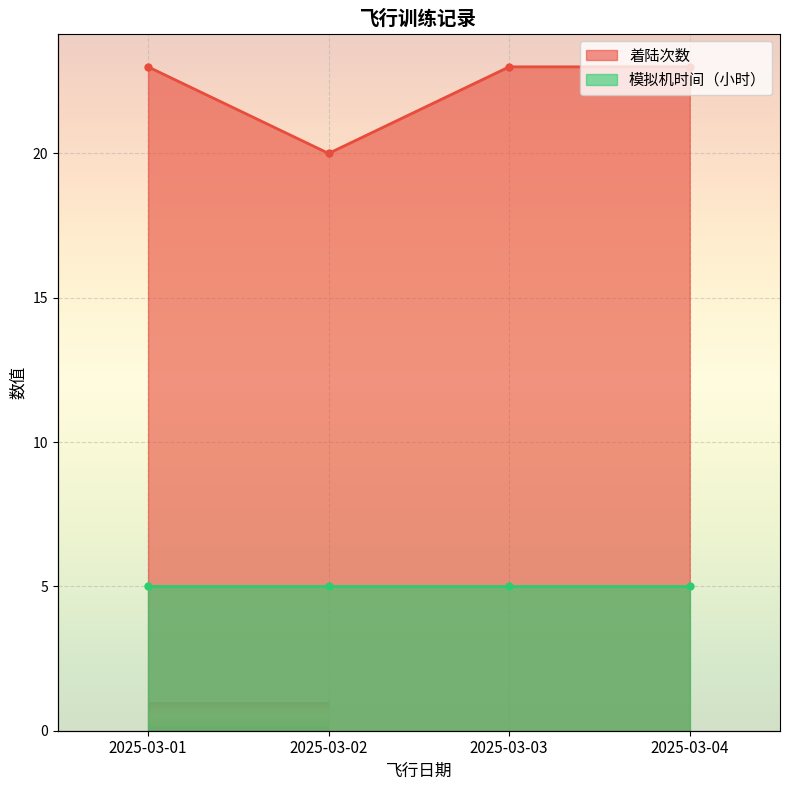

True or false: there are more than 2 points higher than both neighbors.

False